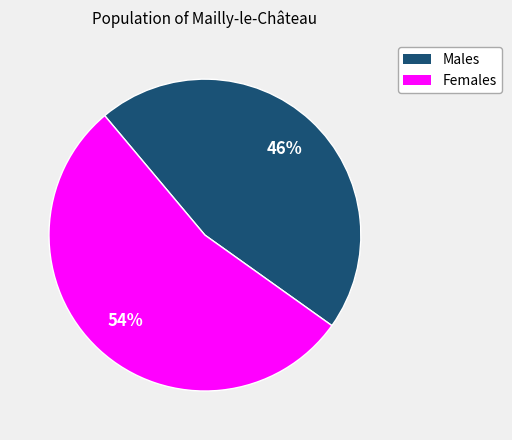

Which has a higher value, Females or Males?

Females